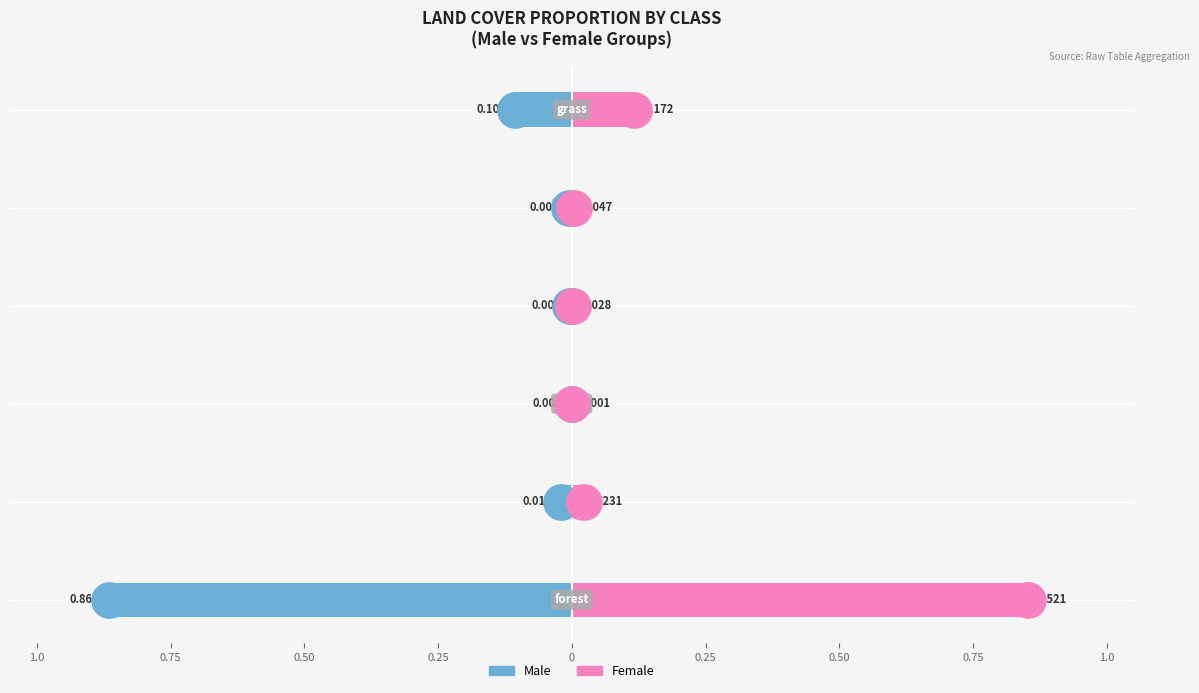

Which series has the largest Y range (max minus min)?

Male